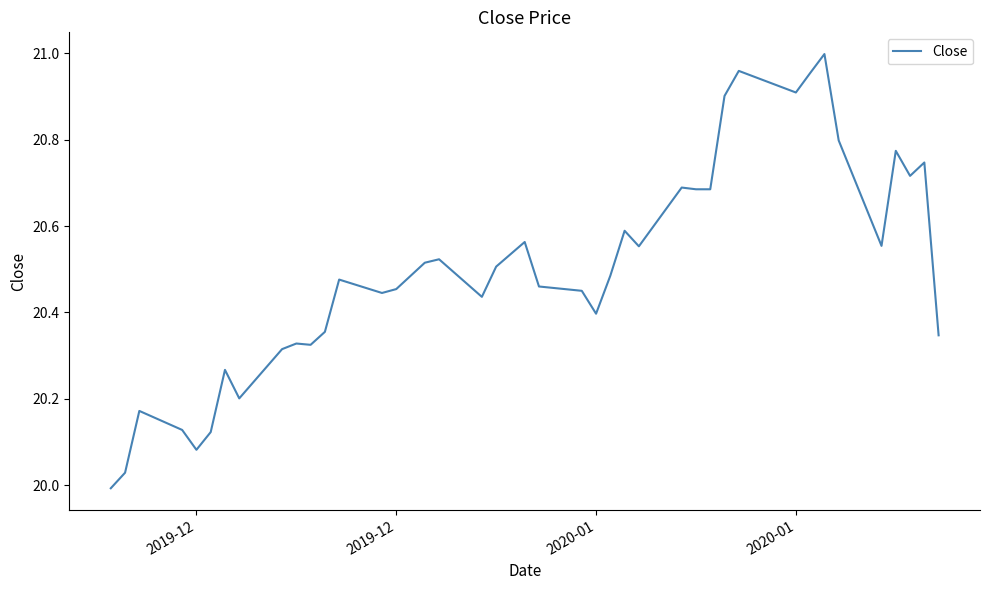

What is the difference between the maximum and minimum values?

1.0